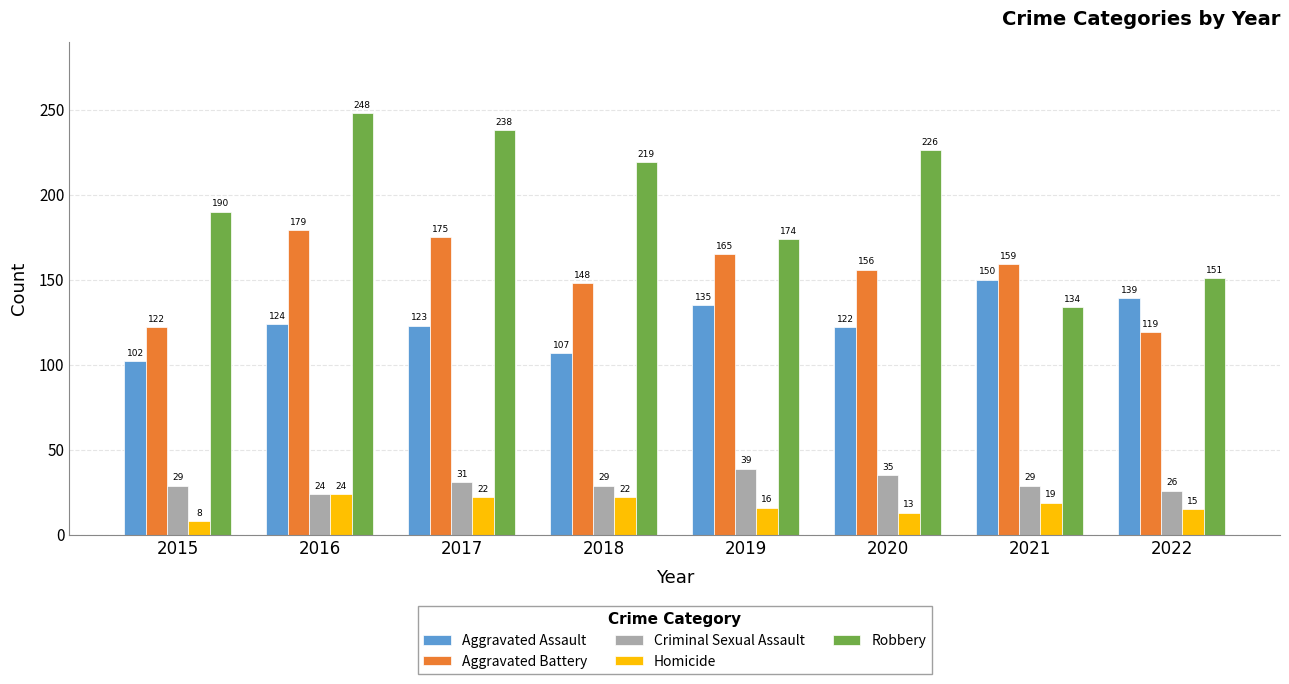

Which category has the highest value across all series?

2016